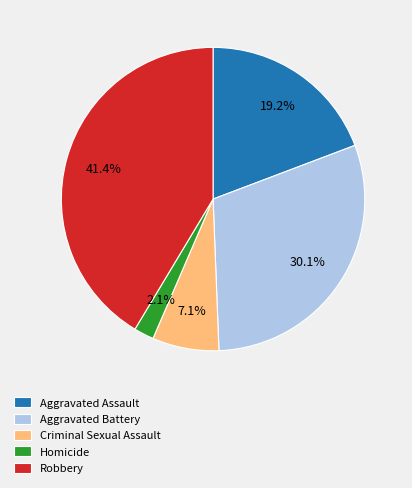

Is there a majority slice in this chart?

No